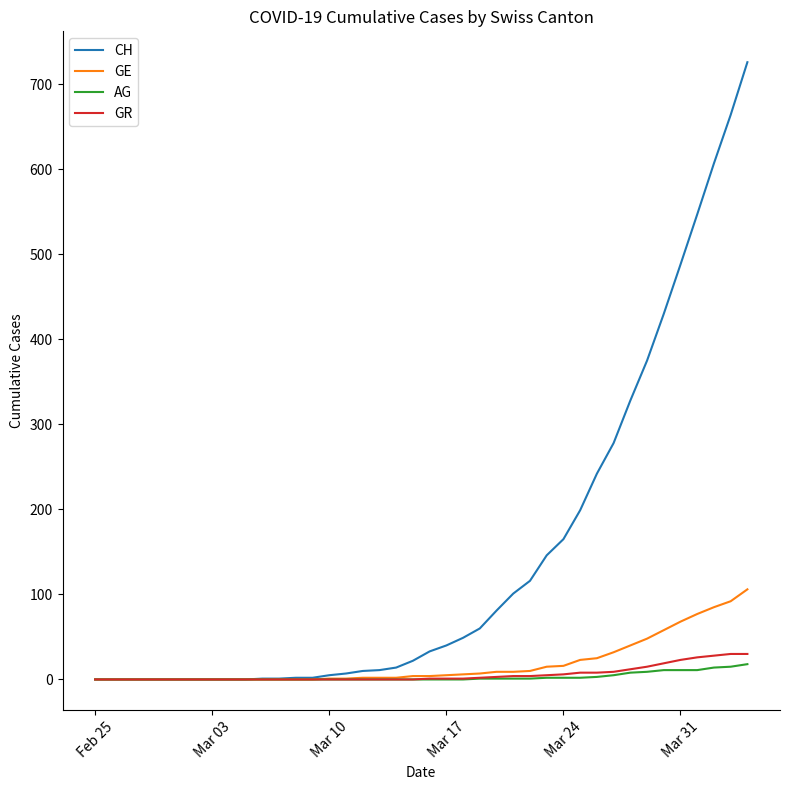

How many values in the GR series are below 1?

20